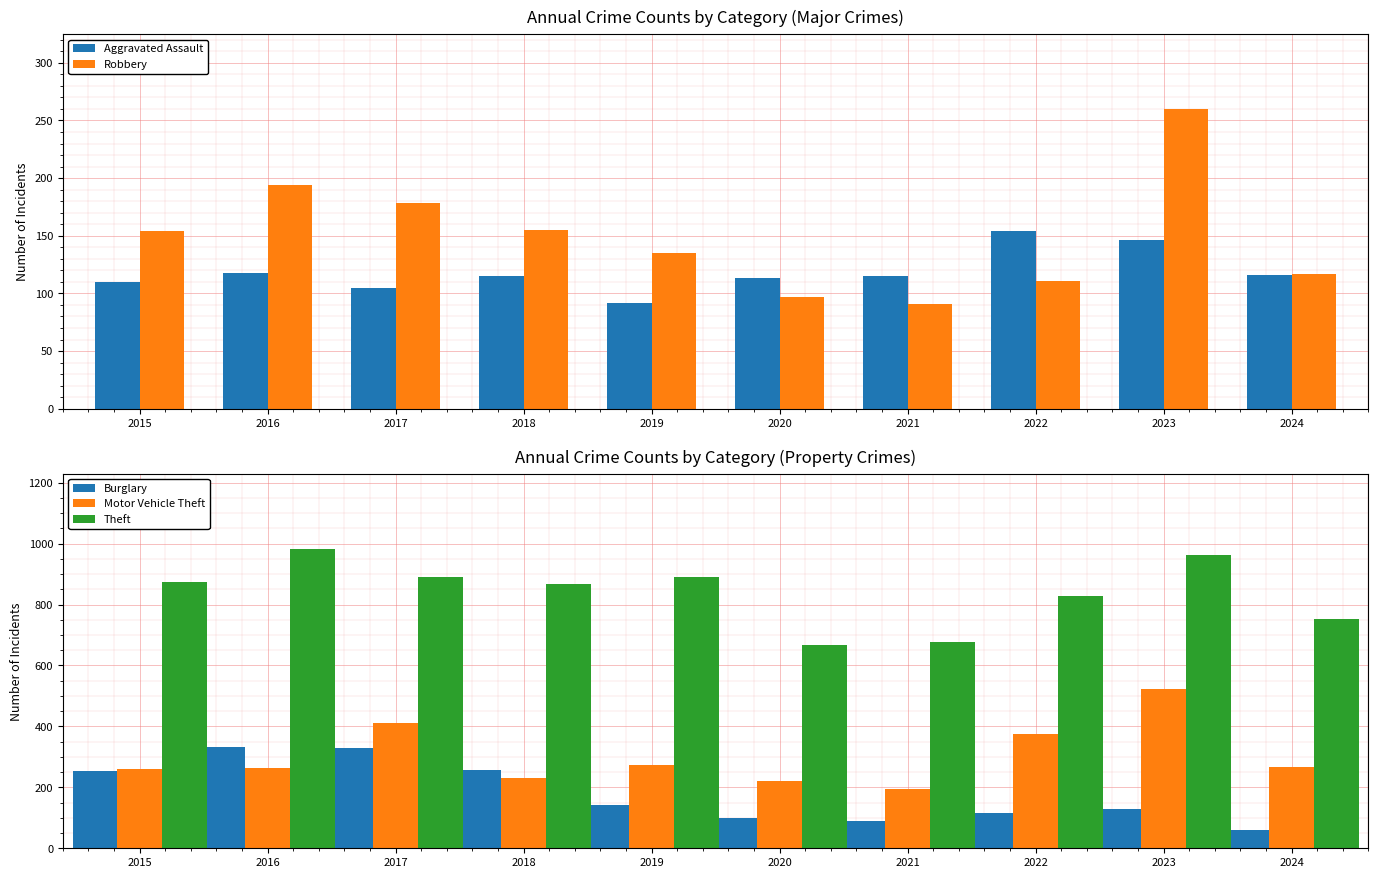

Where does the Burglary series first go above 143?

2015